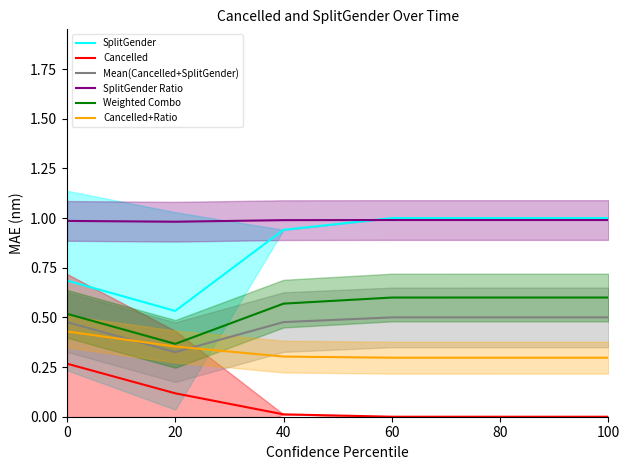

How many positive values does the Cancelled series have?

4